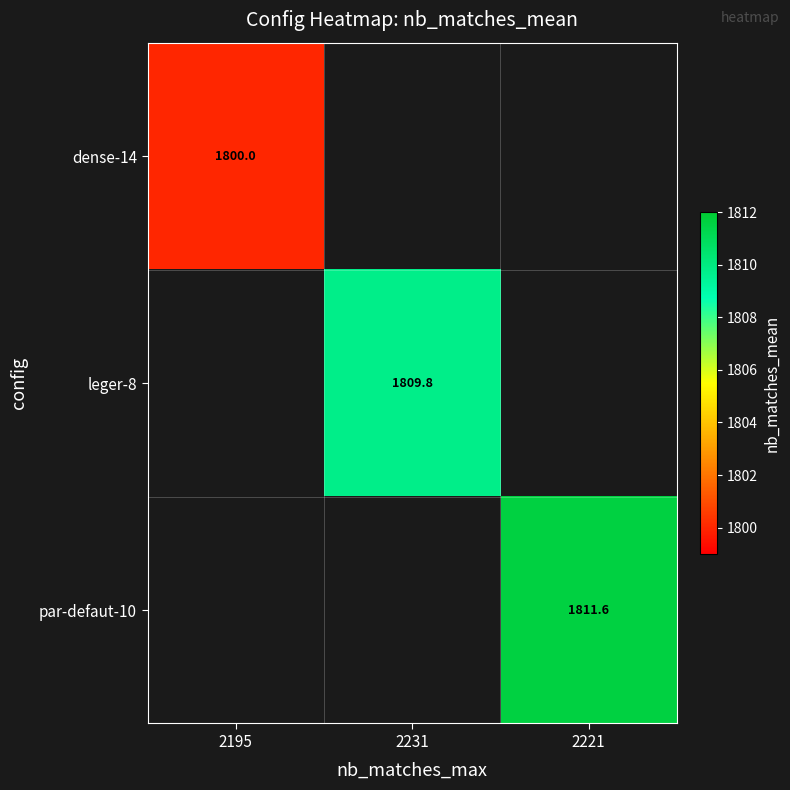

The par-defaut-10 series shows 1811.6 at 2221. True or false?

True